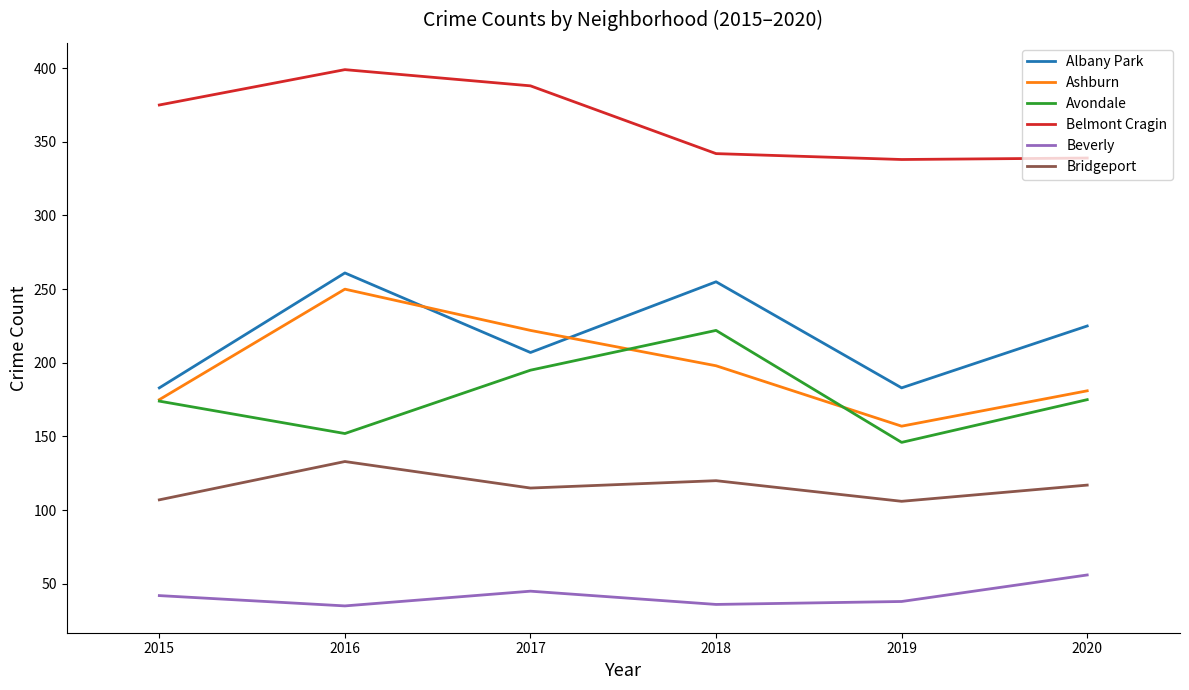

The Ashburn series shows 181 at 2020. True or false?

True